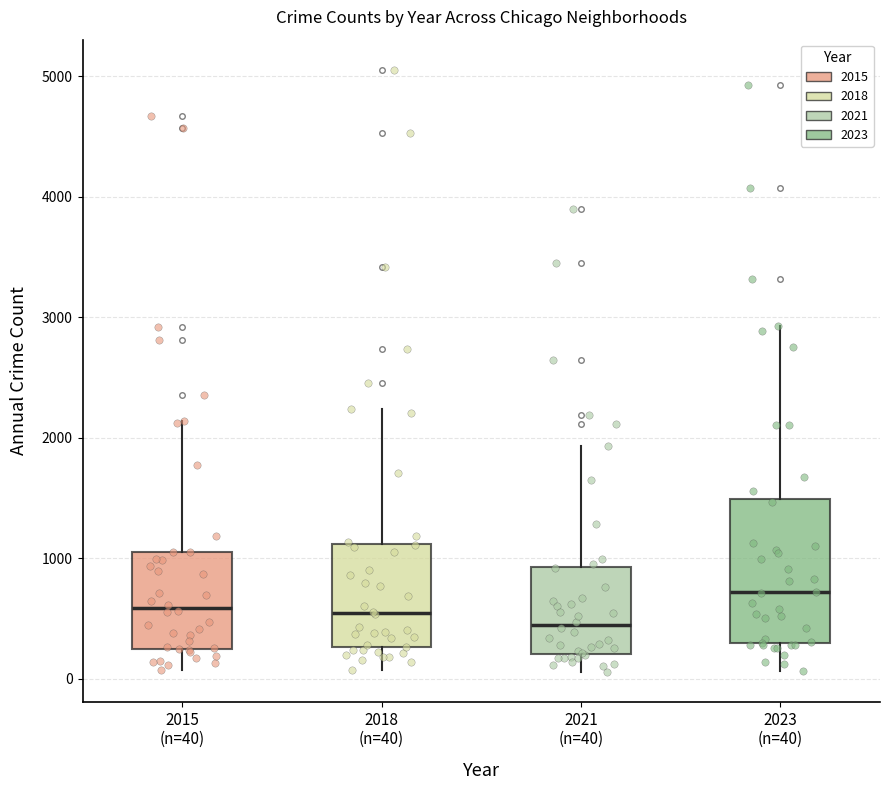

Which box is the tallest, from its lower edge to its upper edge?

2023 (n=40)